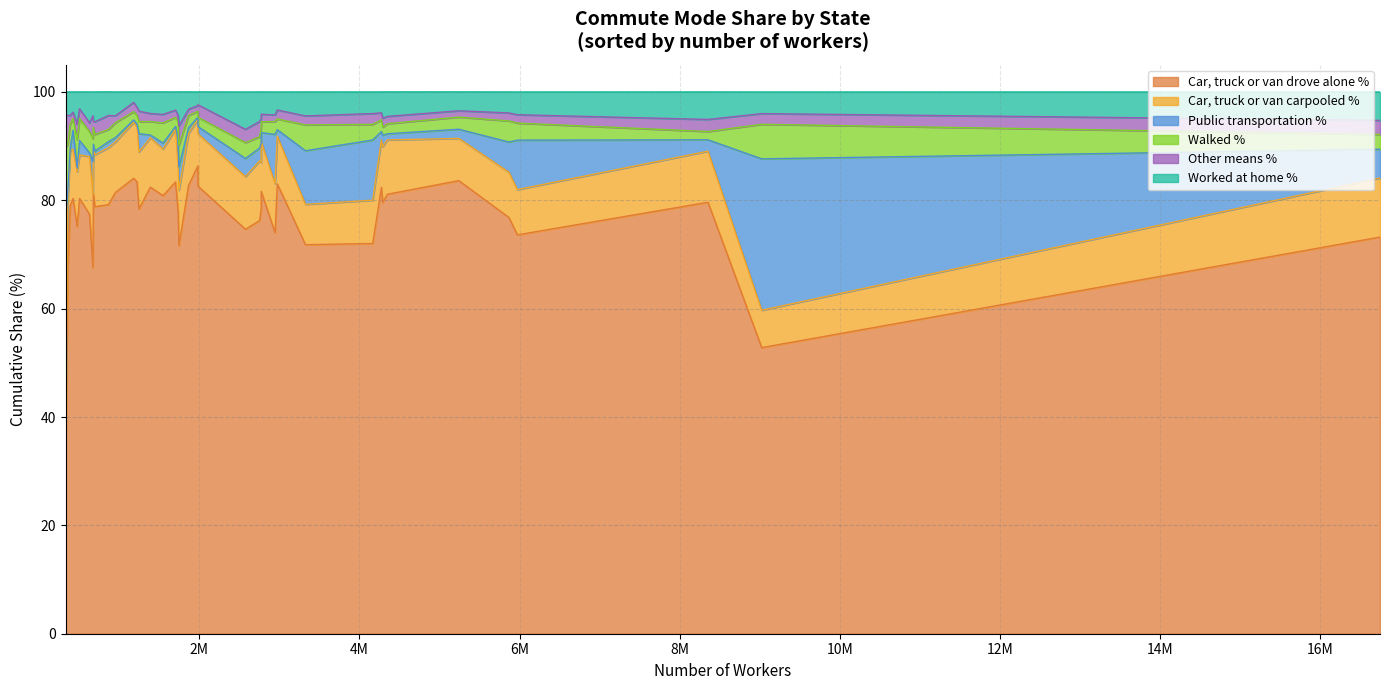

True or false: Worked at home % and Car, truck or van drove alone % intersect in this chart.

False